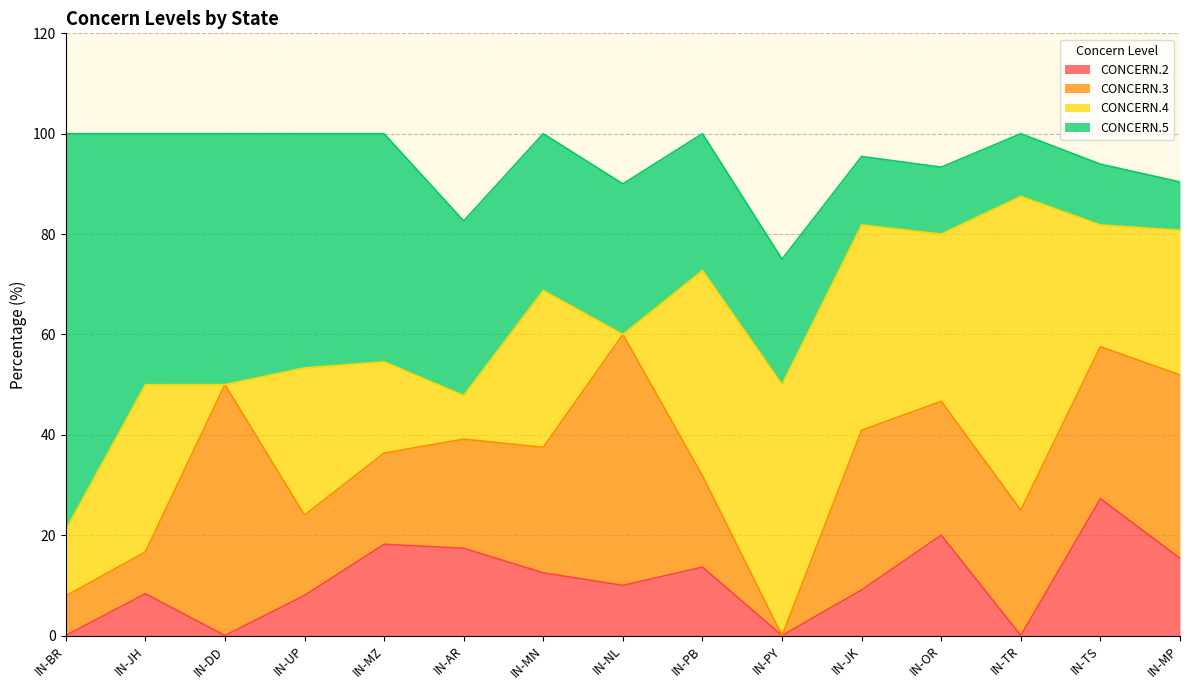

Read the CONCERN.3 value at IN-TS.

30.3